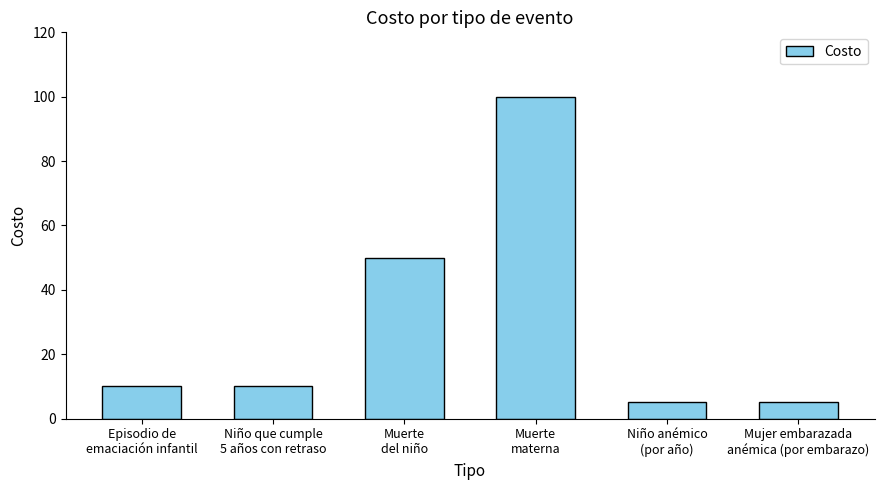

Reading left to right, transcribe all the data shown in this chart.

Episodio de
emaciación infantil=10	Niño que cumple
5 años con retraso=10	Muerte
del niño=50	Muerte
materna=100	Niño anémico
(por año)=5	Mujer embarazada
anémica (por embarazo)=5